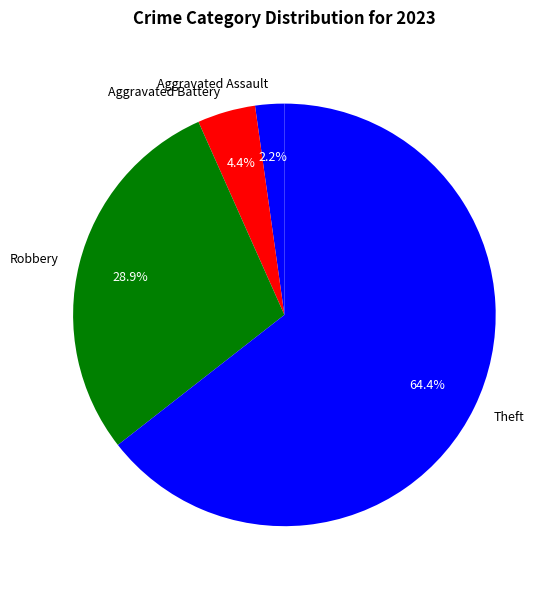

Does any single category account for the majority?

Yes